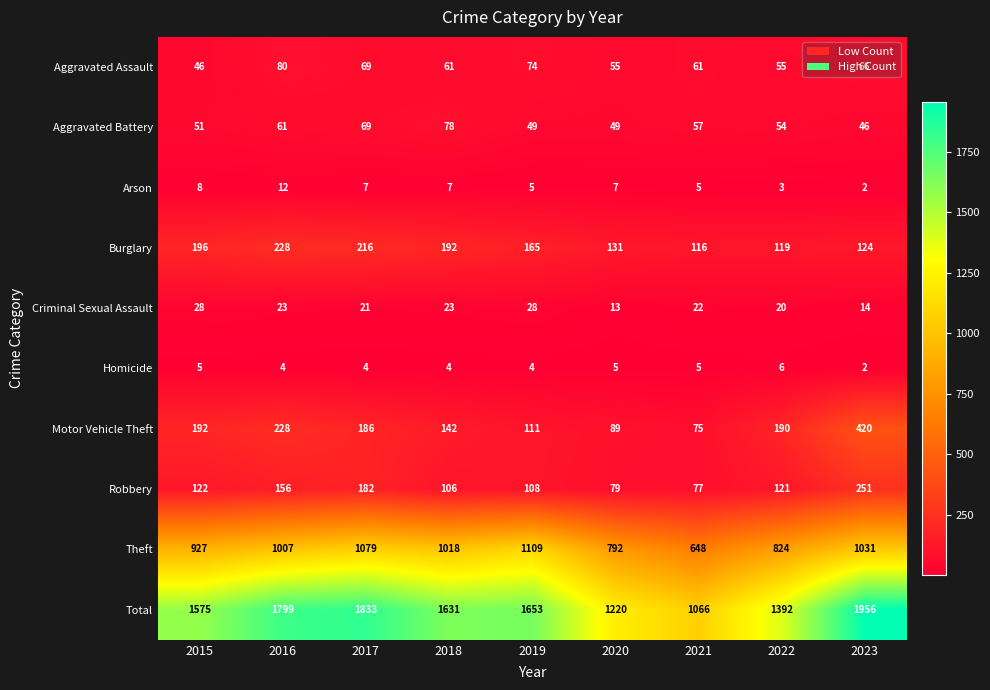

At how many categories does at least one series exceed 1102?

8